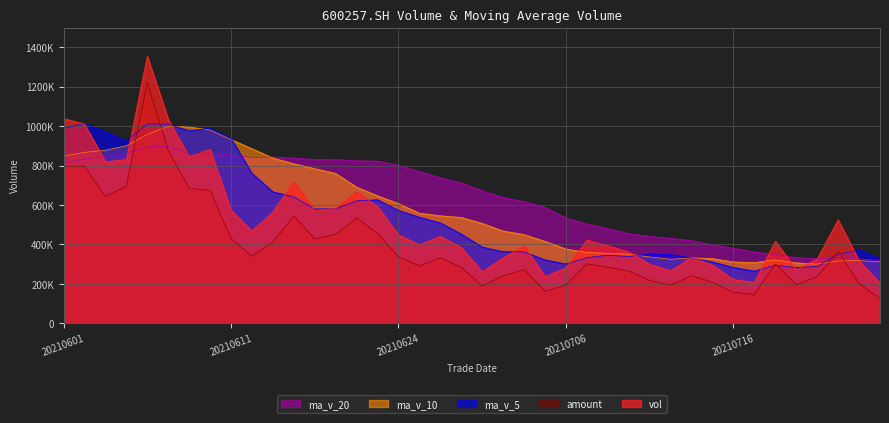

In ma_v_10, how many points are higher than both neighbors (excluding endpoints)?

4